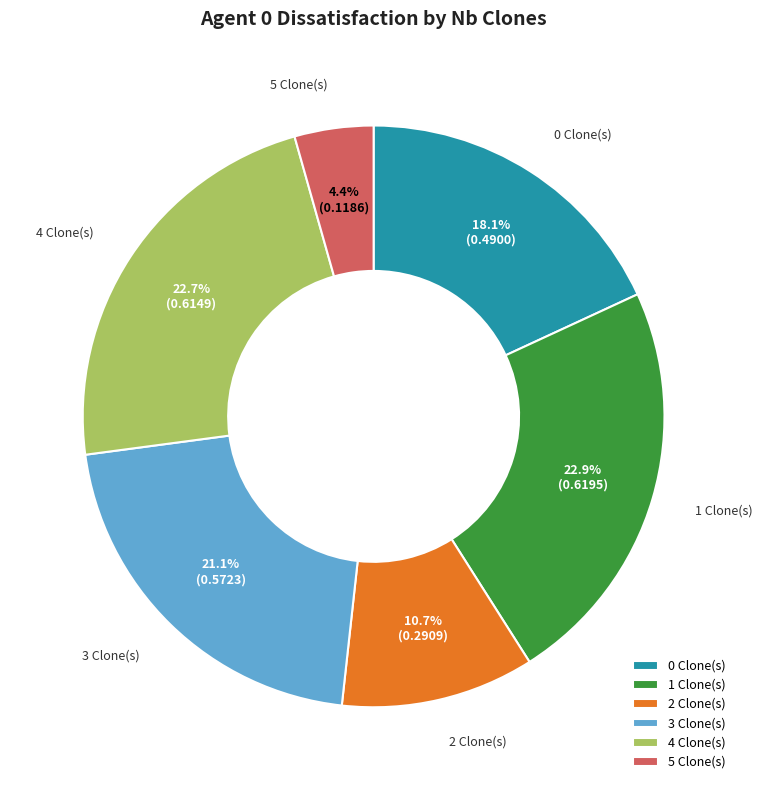

To the nearest percent, what is the average slice percentage?

17%